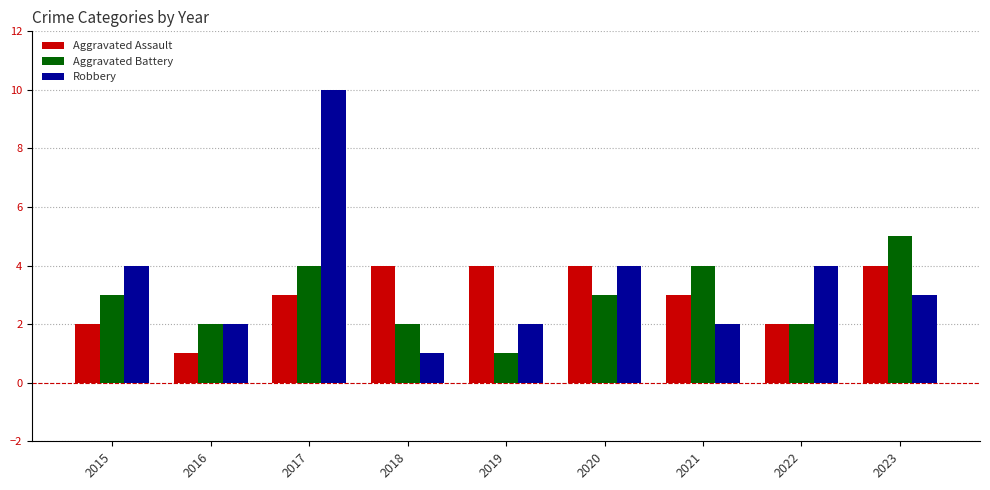

What is the sum of the Robbery values at 2018 and 2020?

5